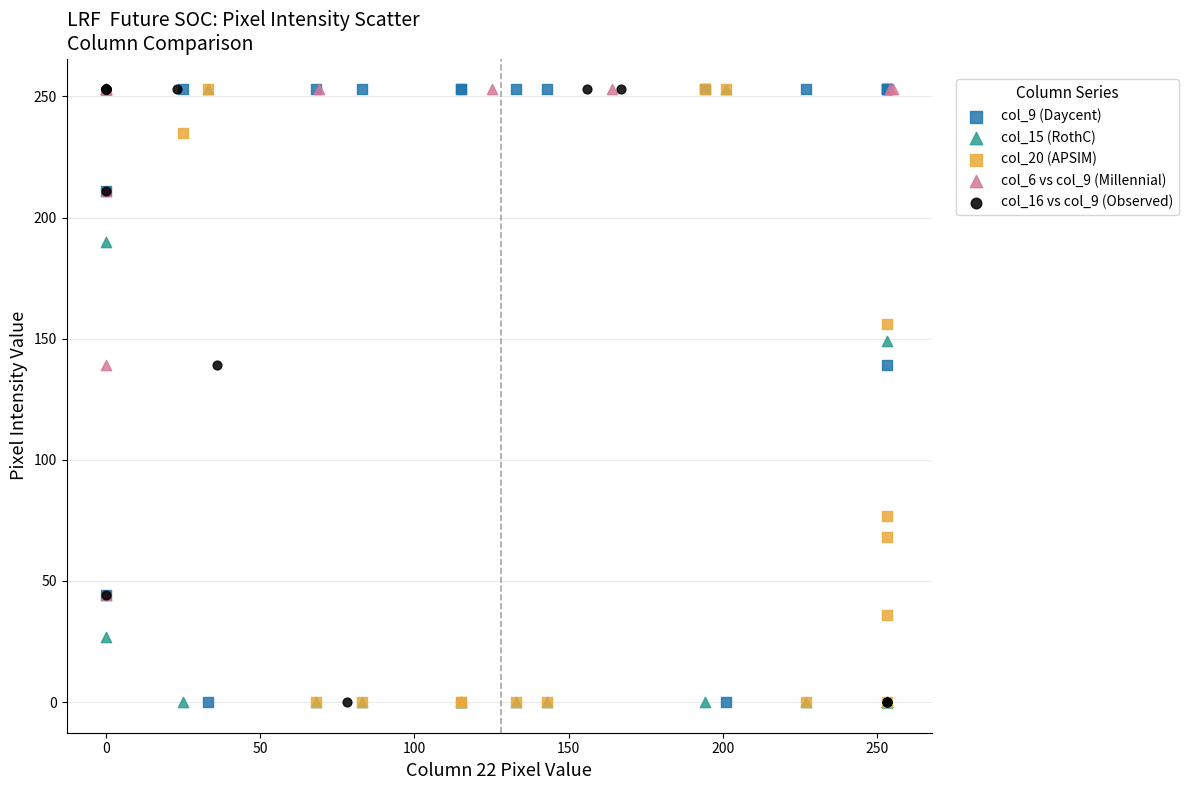

What are all the series names shown in the legend?

col_9 (Daycent), col_15 (RothC), col_20 (APSIM), col_6 vs col_9 (Millennial), col_16 vs col_9 (Observed)